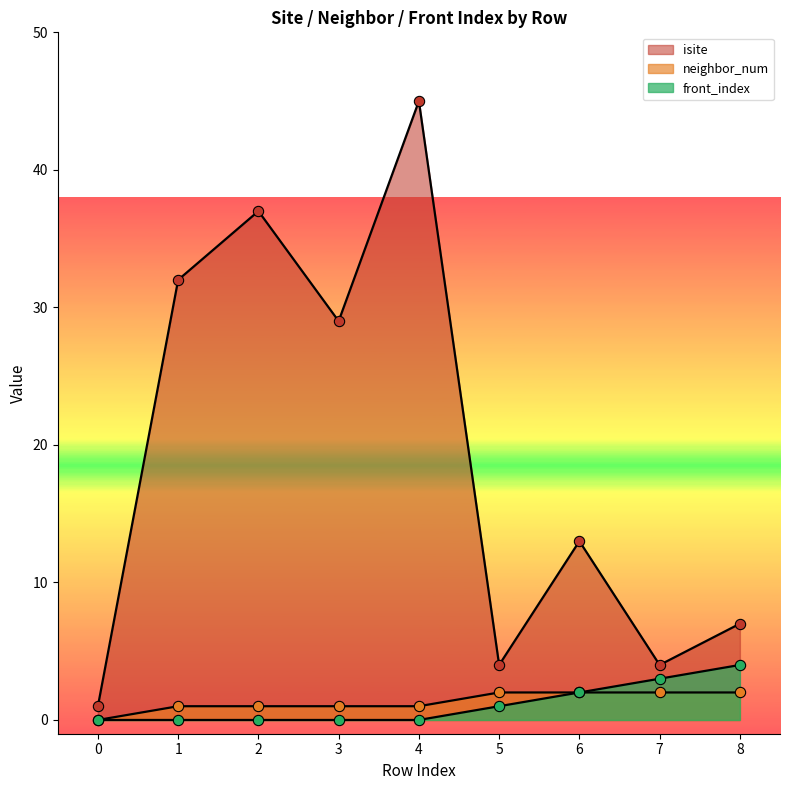

Which series reaches the maximum Y coordinate?

isite